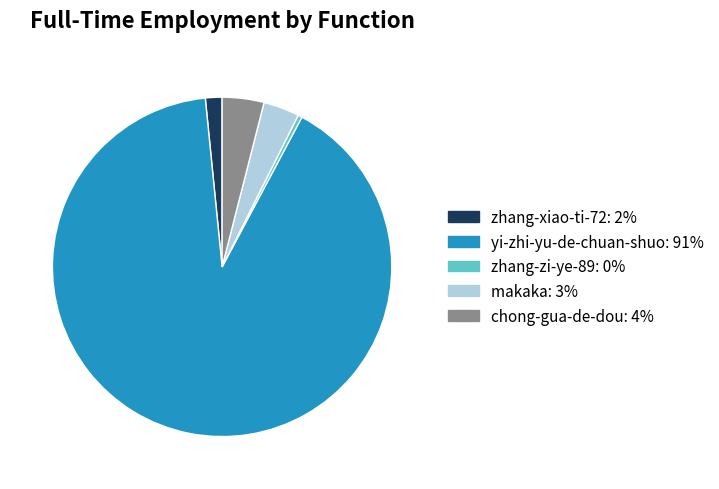

What is the ratio of the value at zhang-zi-ye-89 to the value at zhang-xiao-ti-72?

0.2